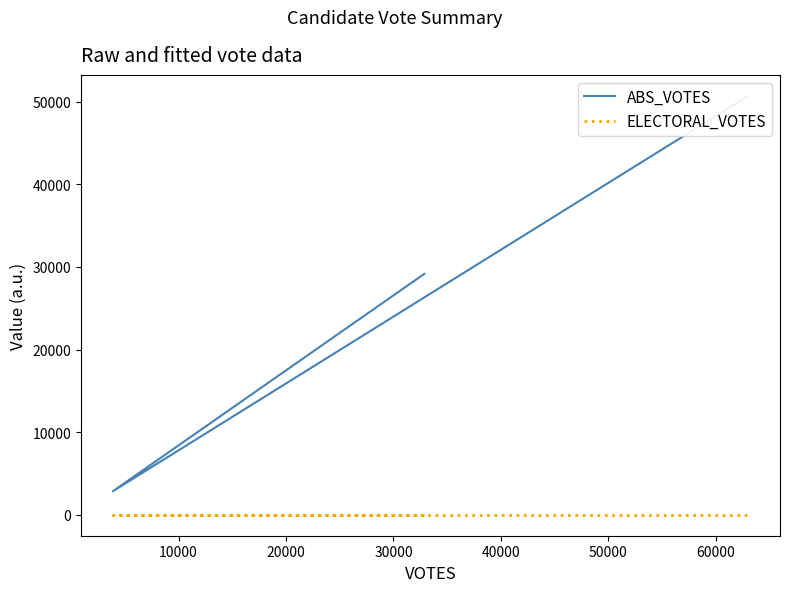

What is the maximum value shown in the chart?

50702